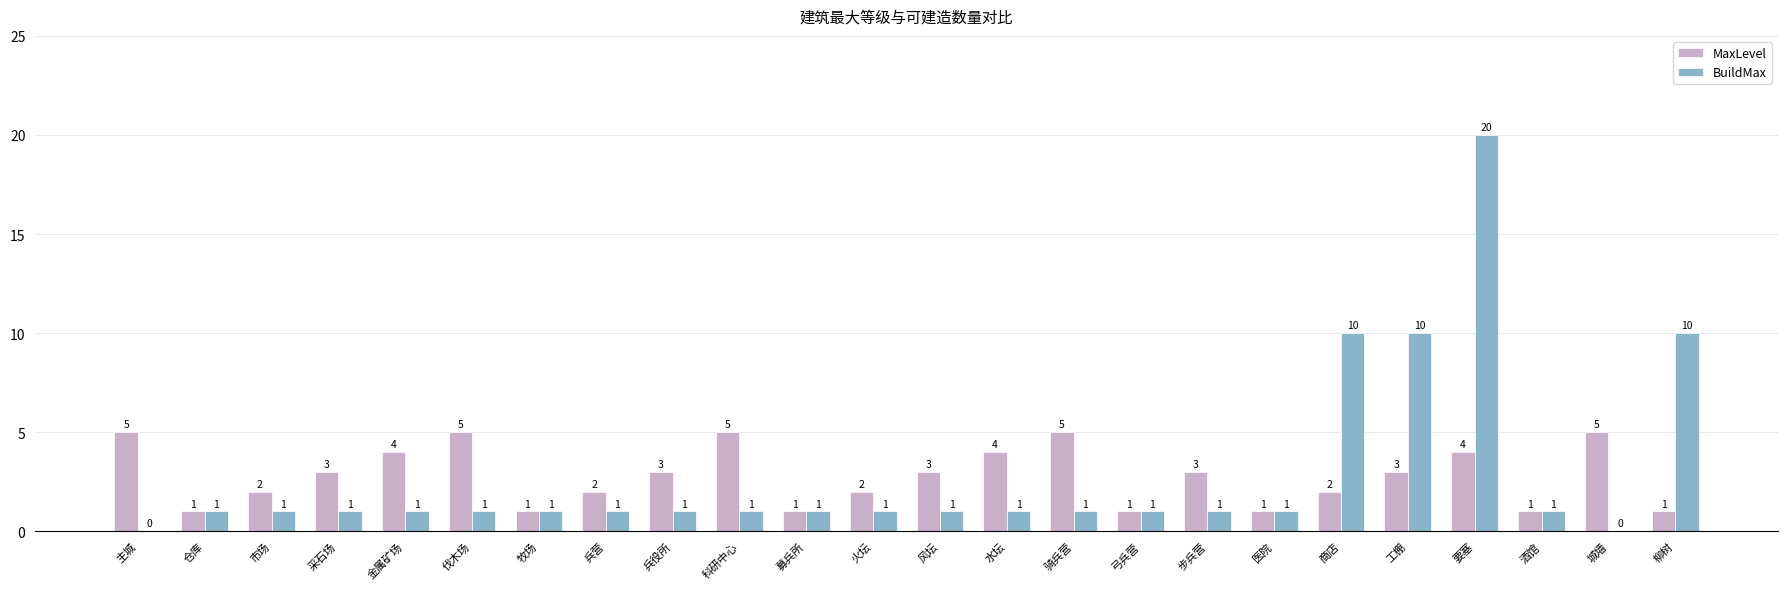

At which category is the sum across all series the highest?

要塞